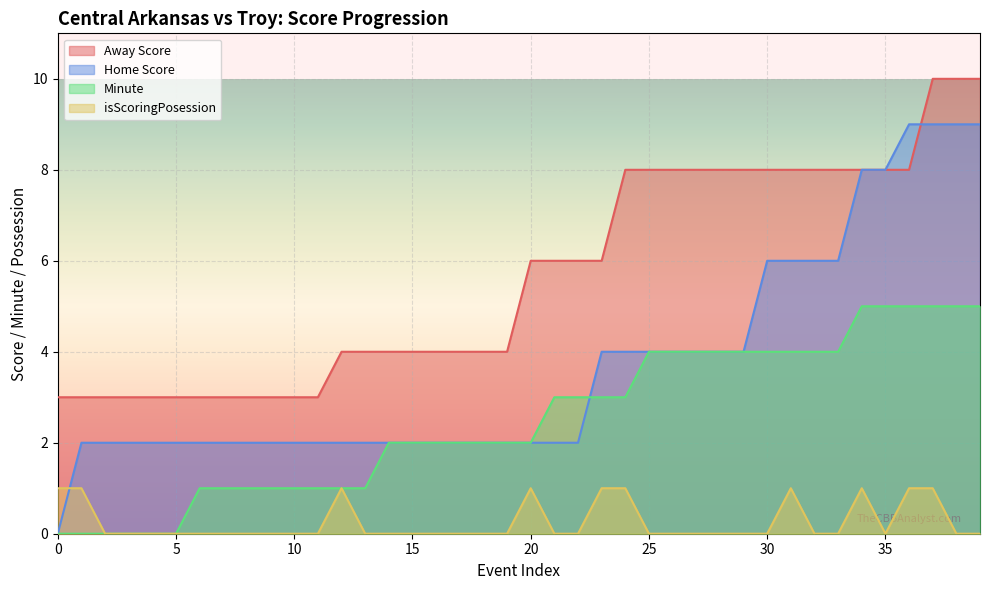

Between 20 and 32, which series saw the biggest shift?

Home Score